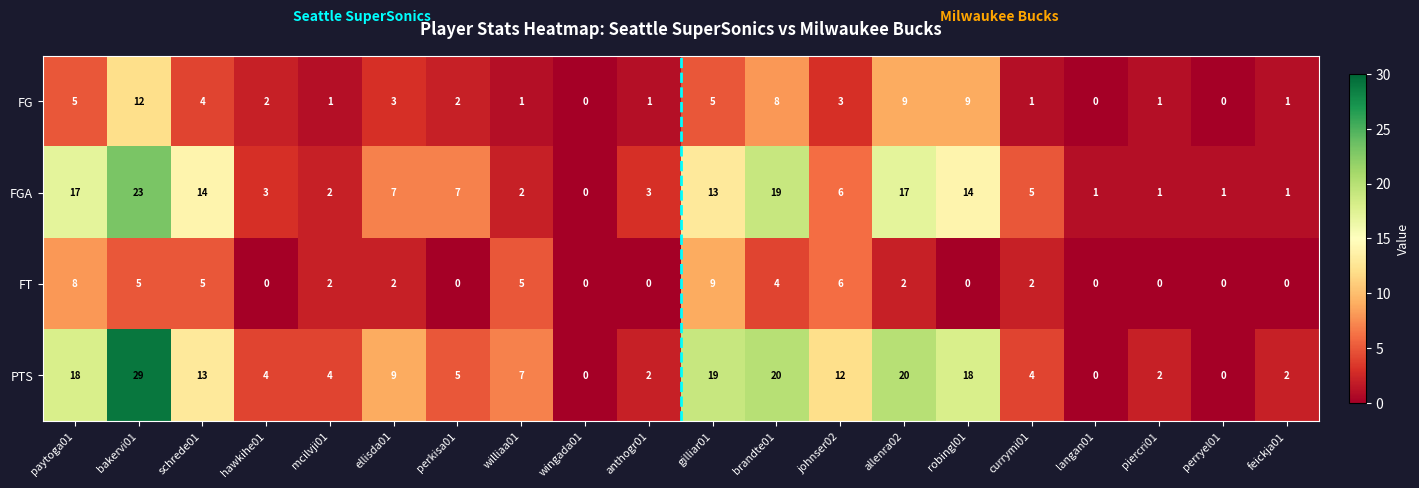

List the series in order of their peak value, highest first.

PTS, FGA, FG, FT